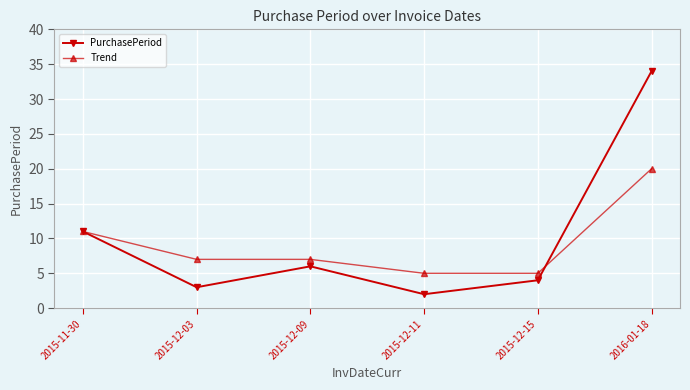

What is the sum of the Trend values at 2016-01-18 and 2015-12-11?

25